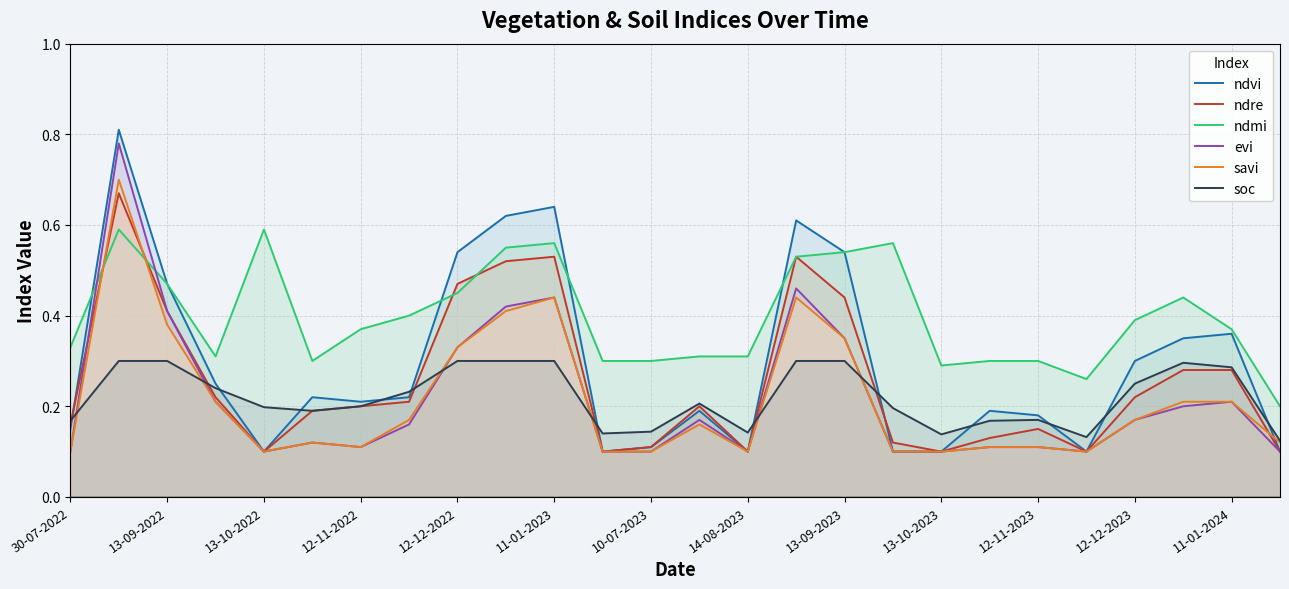

In ndre, how many points are lower than both neighbors (excluding endpoints)?

5